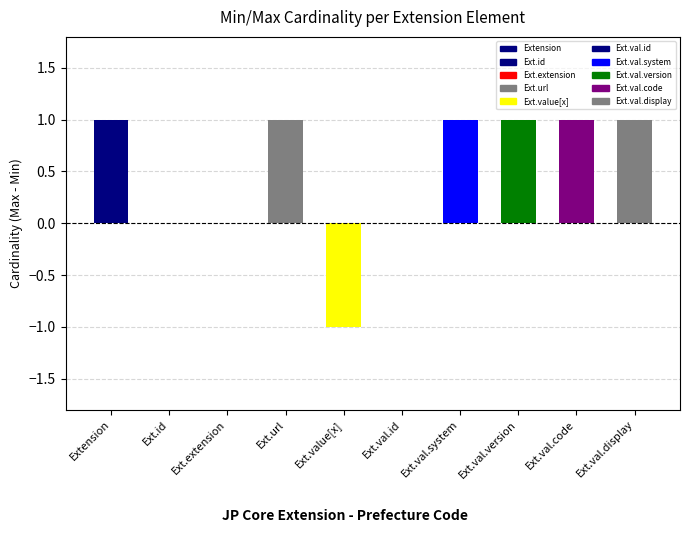

Is the value of Min at Extension greater than the value of Max at Extension.value[x].system?

No